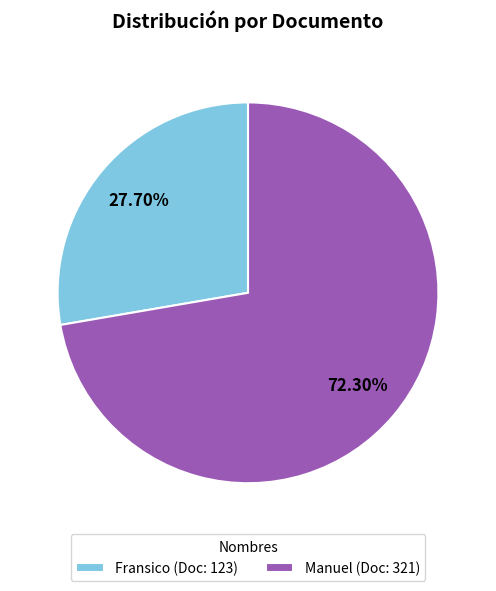

Which category has the smallest portion of the pie?

Fransico